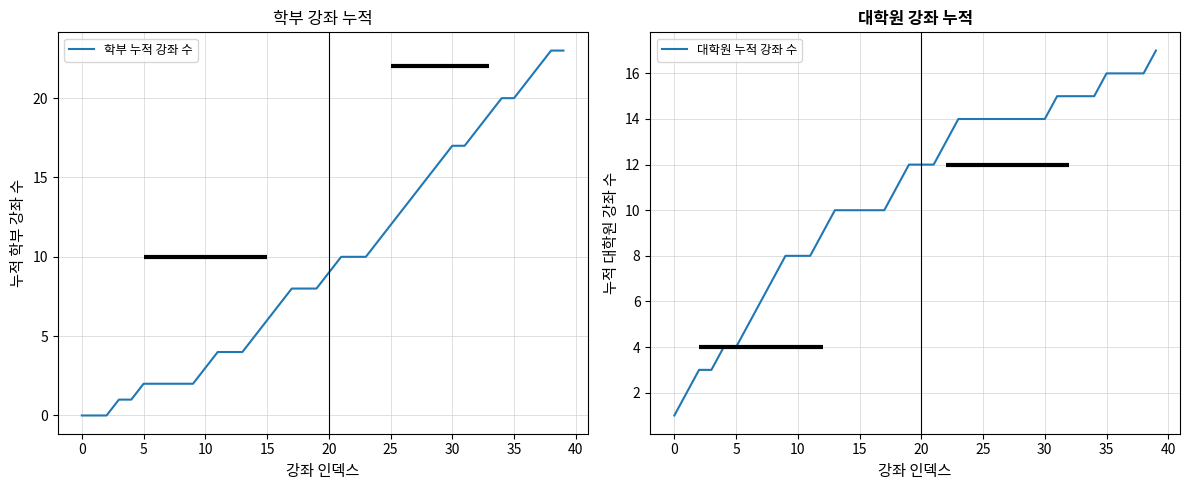

What is the sum of all 학부 누적 강좌 수 values?

389